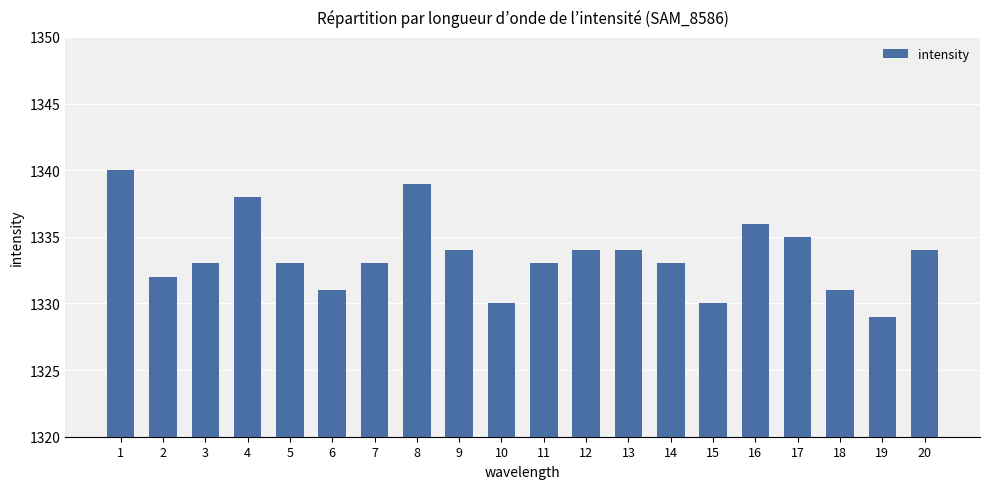

At which category does the chart reach its peak across all series?

1